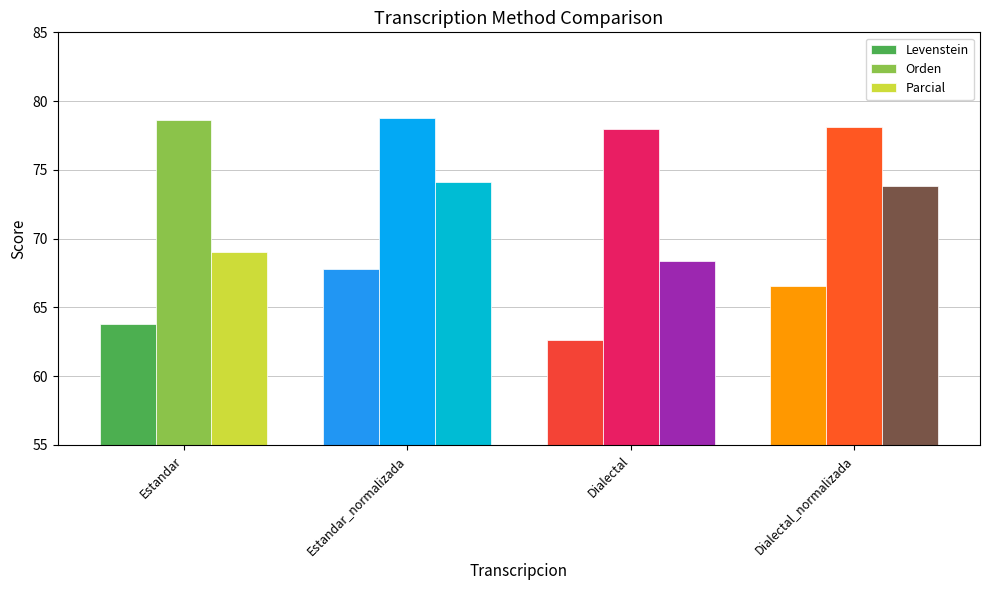

Which series has the largest total across all categories?

Orden